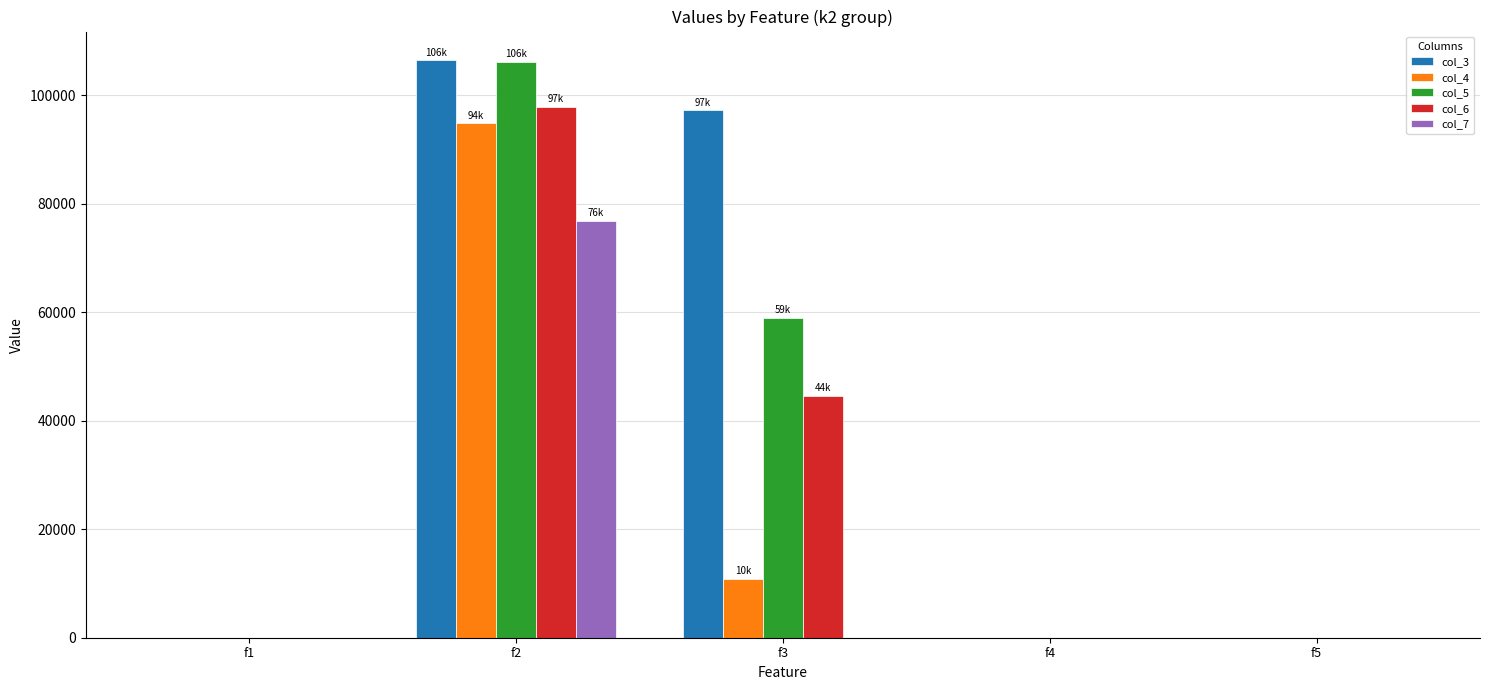

Is the value of col_3 at f2 greater than the value of col_5 at f1?

Yes